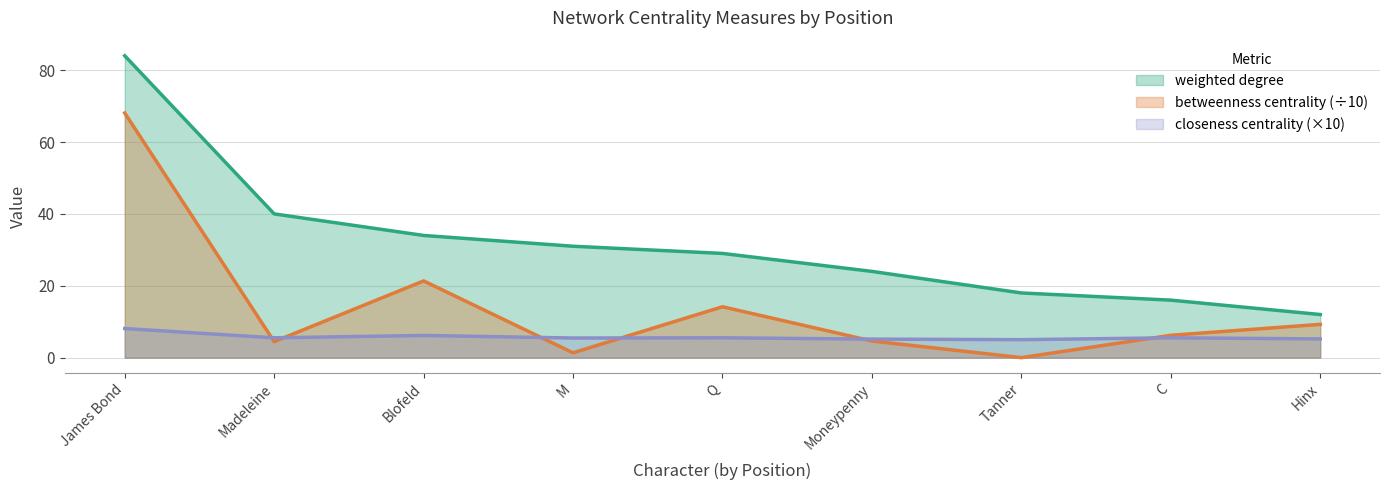

True or false: betweenness centrality and closeness centrality cross at least once.

True